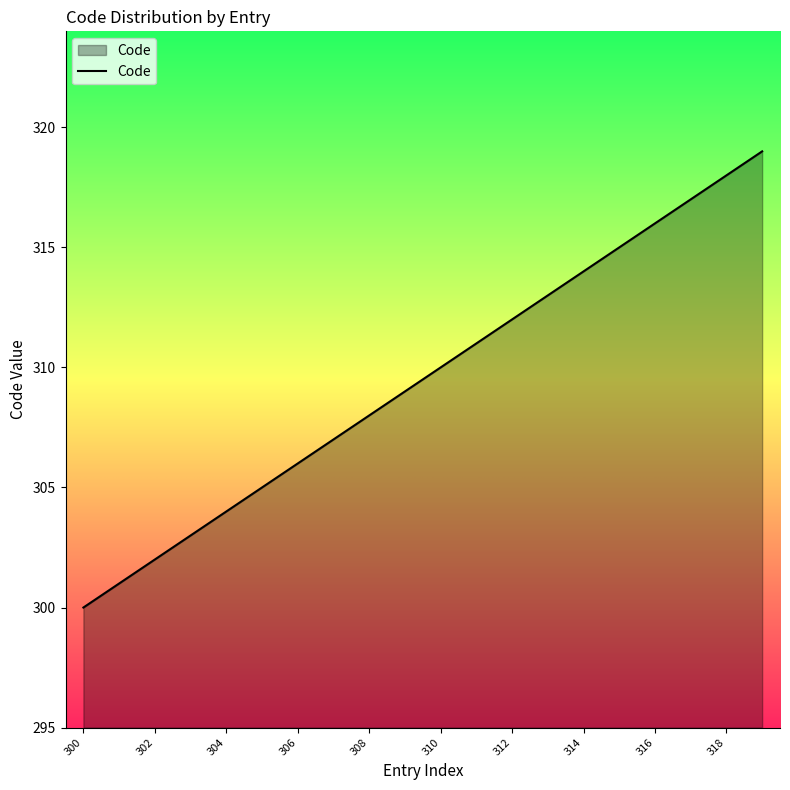

What is the smallest value displayed?

300